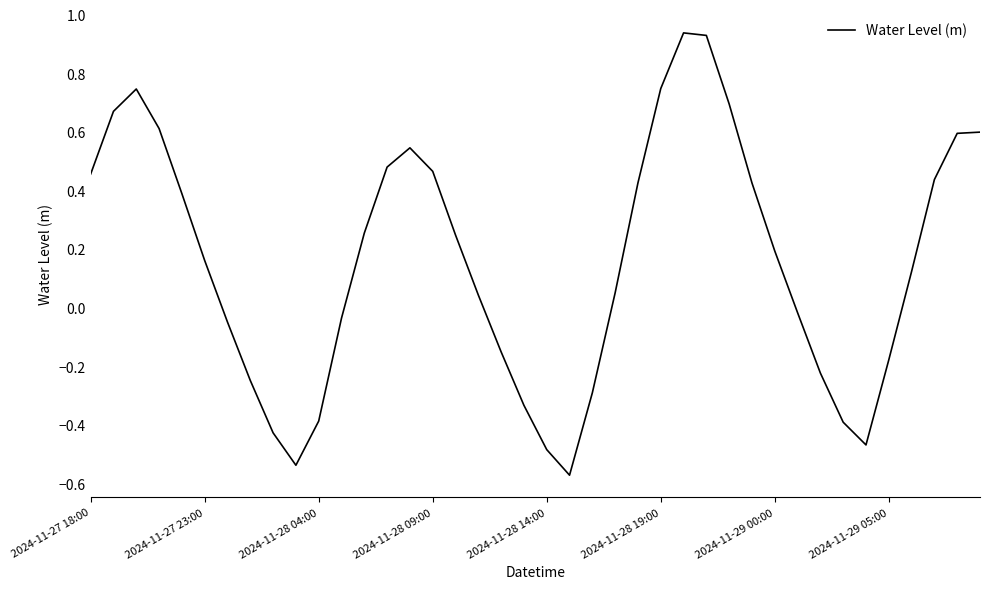

How many categories are shown in the chart?

40